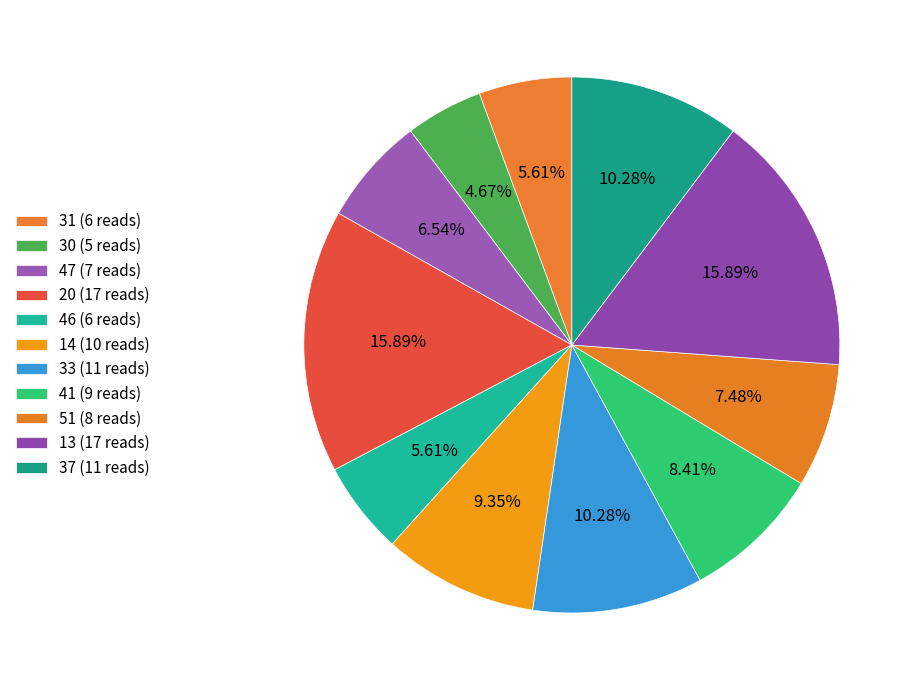

Is there any slice that represents more than half of the pie?

No